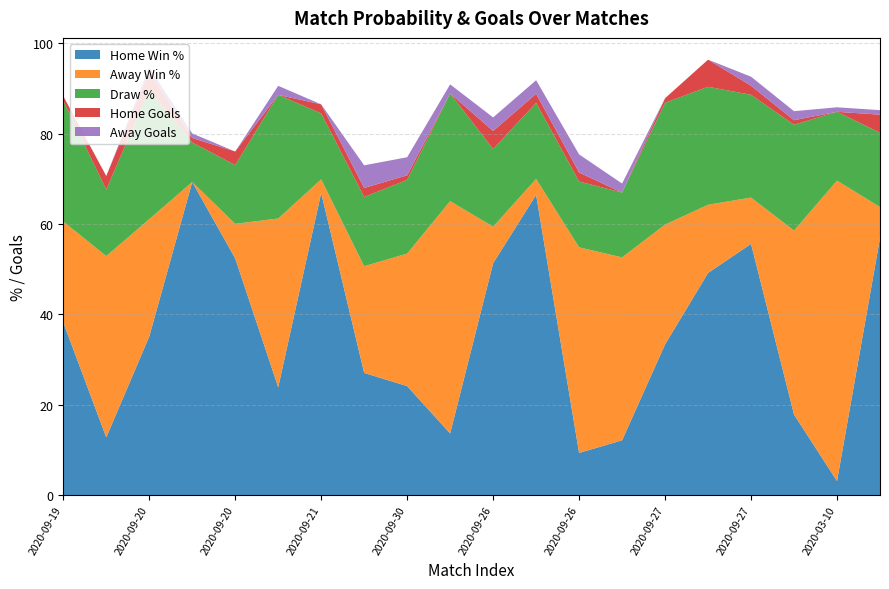

Reading left to right, list all the values displayed in this chart.

Home Win %: 38.2	12.8	35.1	69.3	52.4	23.9	66.8	27.0	24.1	13.6	51.3	66.4	9.3	12.1	33.3	49.1	55.6	17.8	3.1	56.9
Away Win %: 22.3	40.1	26.0	0.0	7.7	37.4	3.0	23.6	29.3	51.4	8.1	3.5	45.5	40.5	26.5	15.1	10.2	40.7	66.5	6.8
Draw %: 26.7	14.7	28.6	8.7	13.0	27.4	14.6	15.3	16.3	23.8	17.2	16.8	14.6	14.3	27.0	26.1	22.7	23.4	15.2	16.4
Home Goals: 1.0	3.0	4.0	1.0	3.0	0.0	2.0	2.0	1.0	0.0	4.0	2.0	2.0	0.0	1.0	6.0	2.0	1.0	0.0	4.0
Away Goals: 0.0	0.0	1.0	1.0	0.0	2.0	0.0	5.0	4.0	2.0	3.0	3.0	4.0	2.0	0.0	0.0	2.0	2.0	1.0	1.0